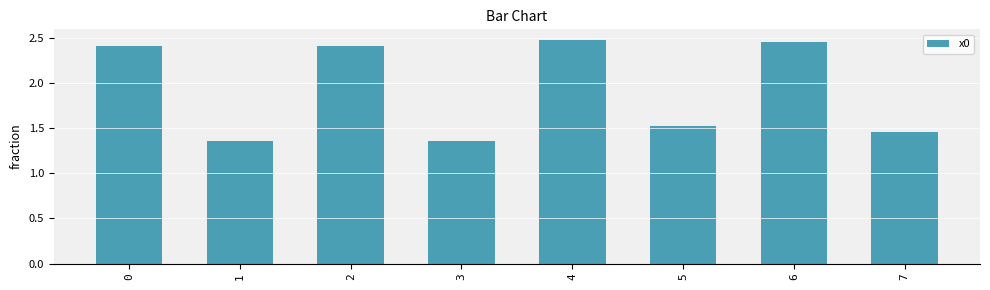

Which has a higher value, 2 or 4?

4